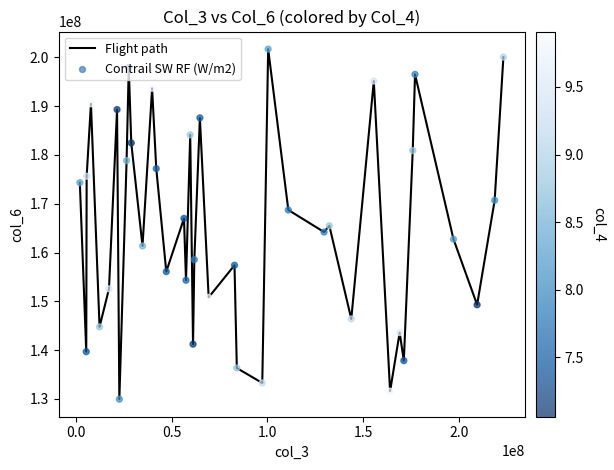

What is the smallest value displayed?

129944366